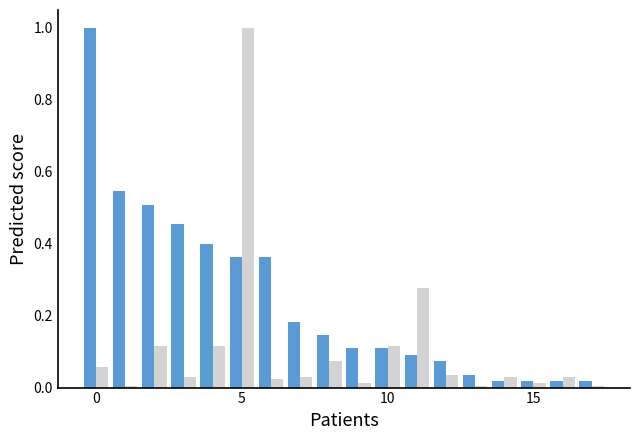

How many bars are there in total?

36